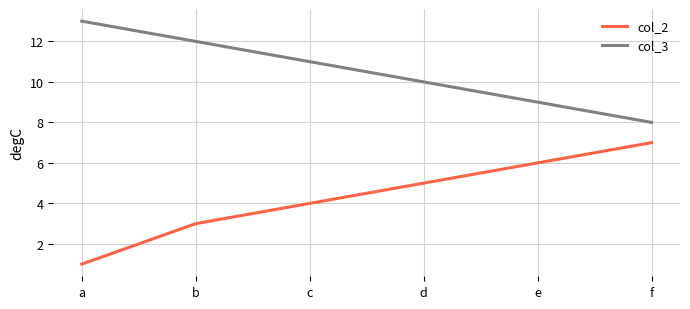

True or false: col_2 and col_3 intersect in this chart.

False